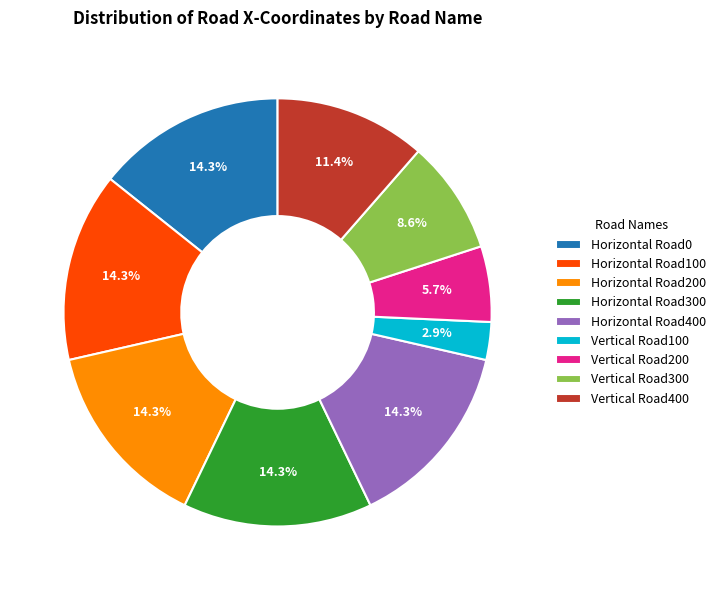

How many segments does this pie chart have?

9